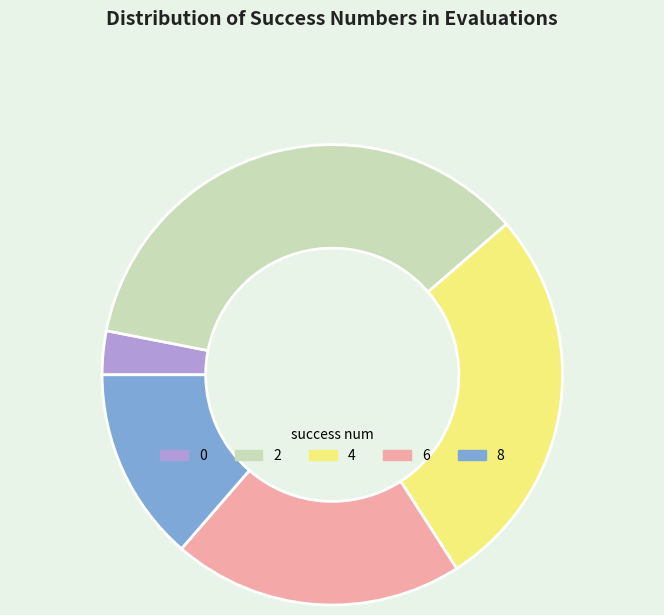

Rank the categories by value from highest to lowest.

2, 4, 6, 8, 0